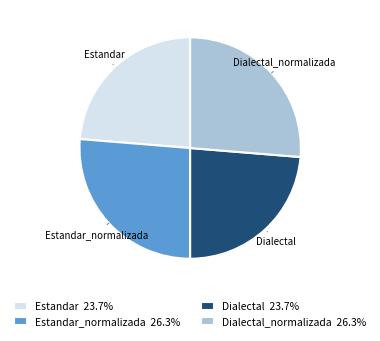

Approximately how many times larger is the value at Estandar_normalizada compared to Dialectal_normalizada?

1.0